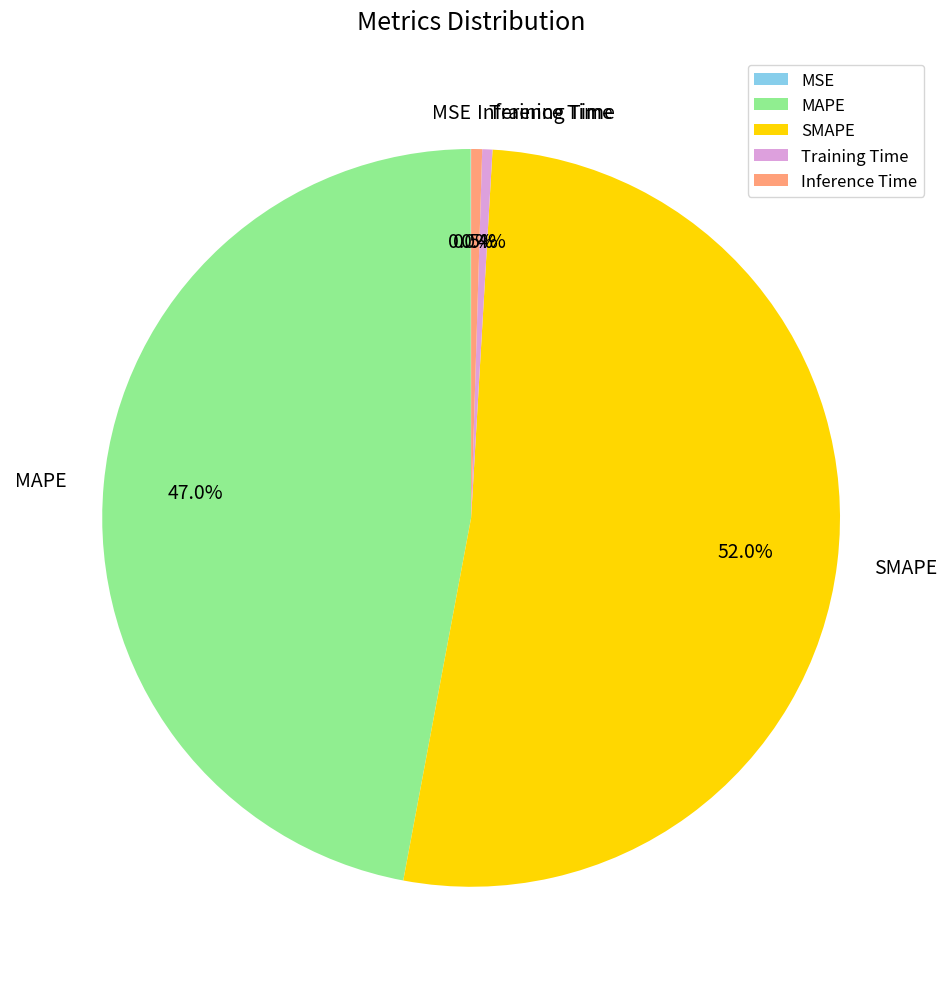

What portion of the pie excludes MAPE?

53.0%